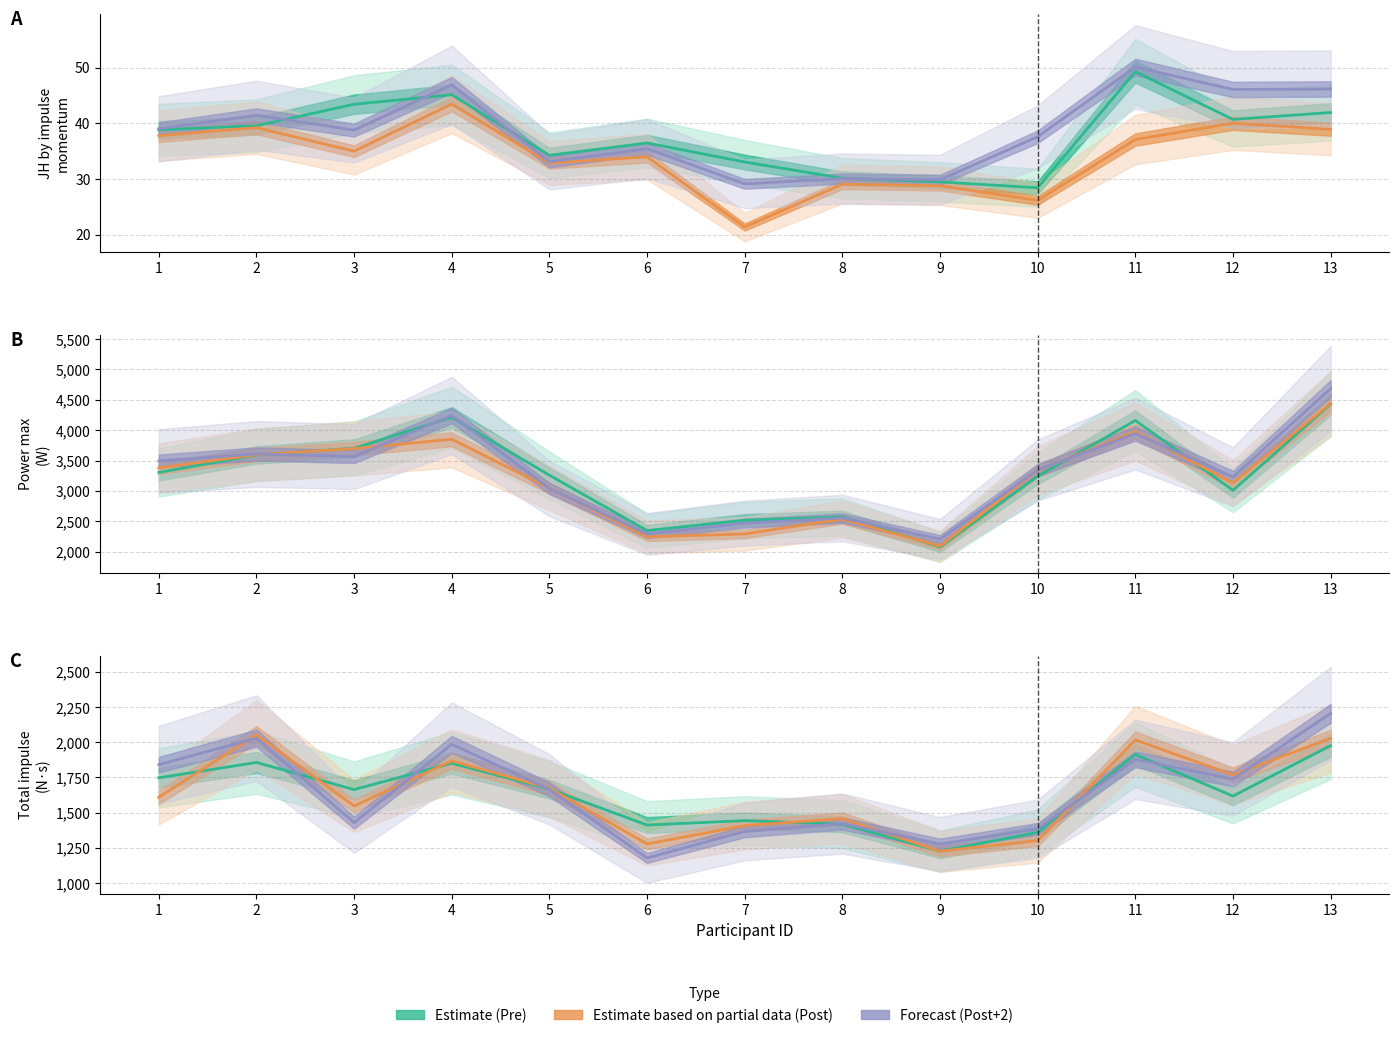

Where does the JH_by_impulse_momentum Pre series first go above 1664?

1